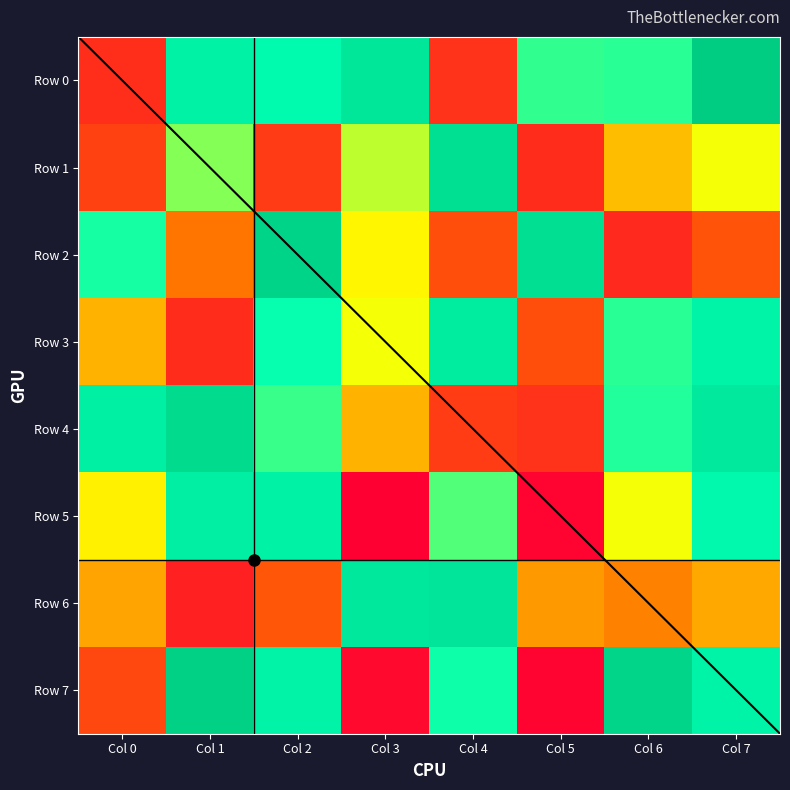

What is the approximate value of 5 at Col 1, to the nearest 50?

827650